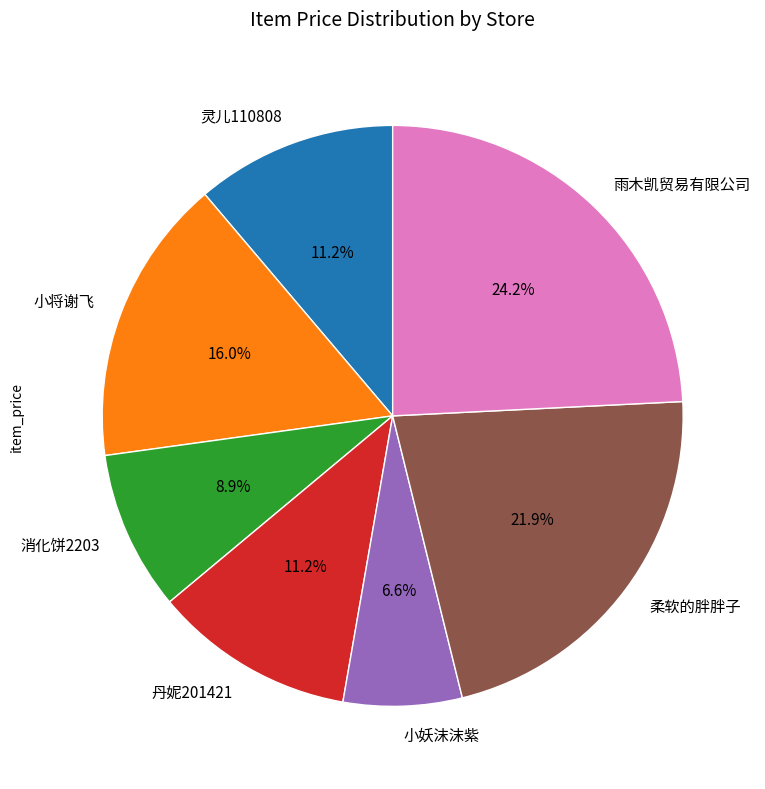

Between 小妖沫沫紫 and 消化饼2203, which is larger?

消化饼2203